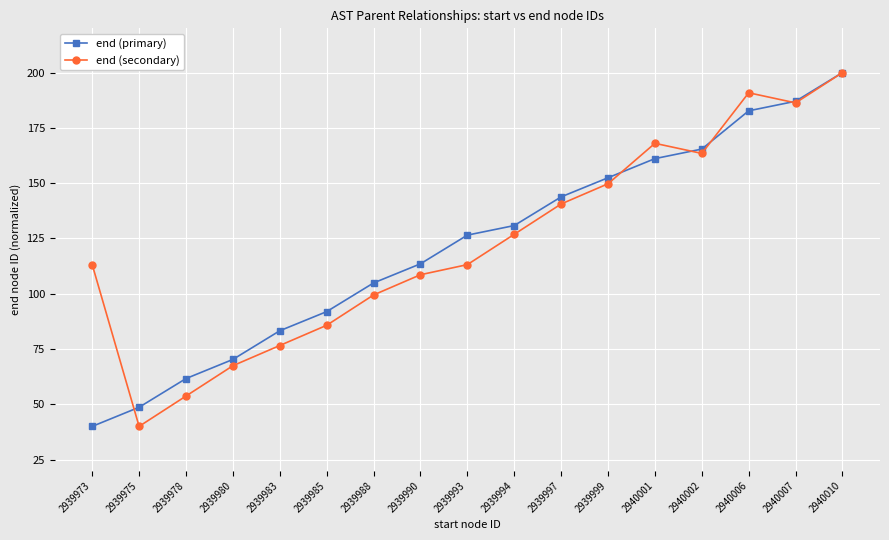

Which series changed the most between 2939978 and 2939983?

end (secondary)